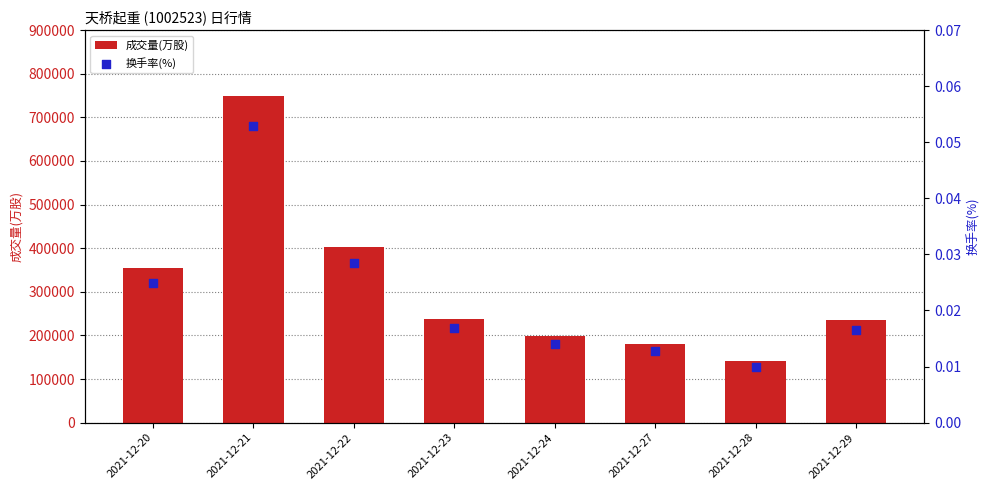

At how many categories does at least one series exceed 392177?

2